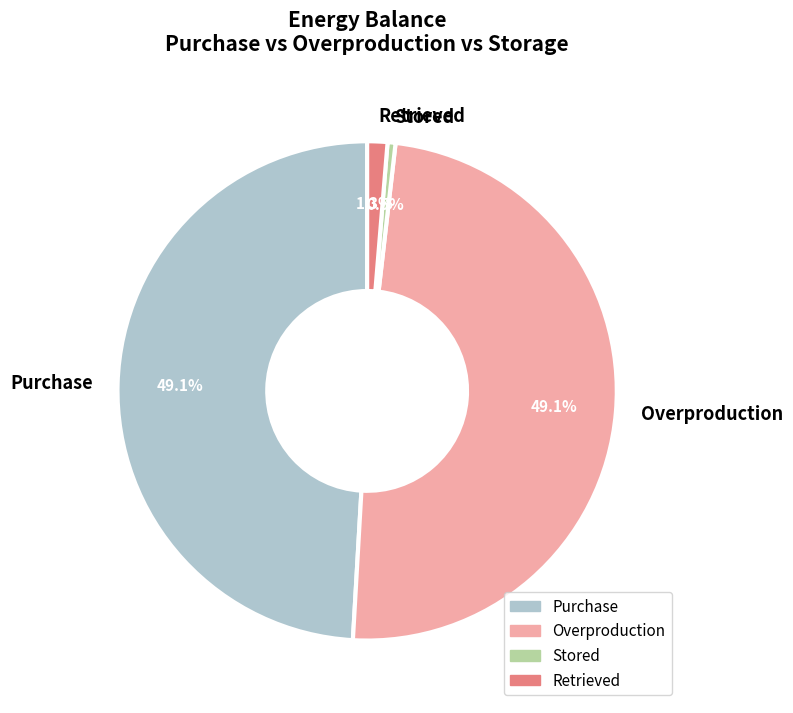

Is there any slice that represents more than half of the pie?

No